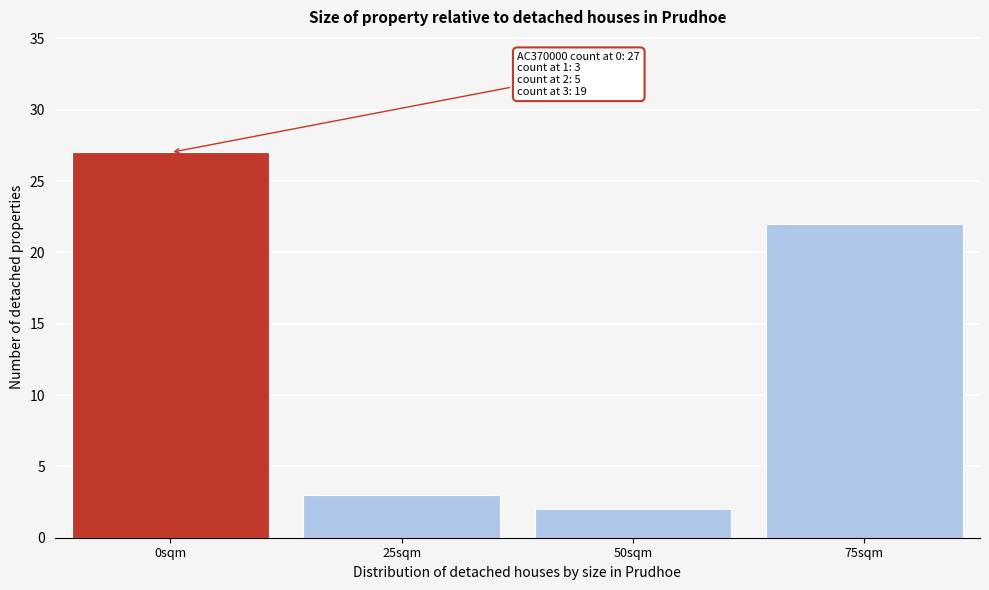

Reading left to right, list all the values displayed in this chart.

27	3	2	22